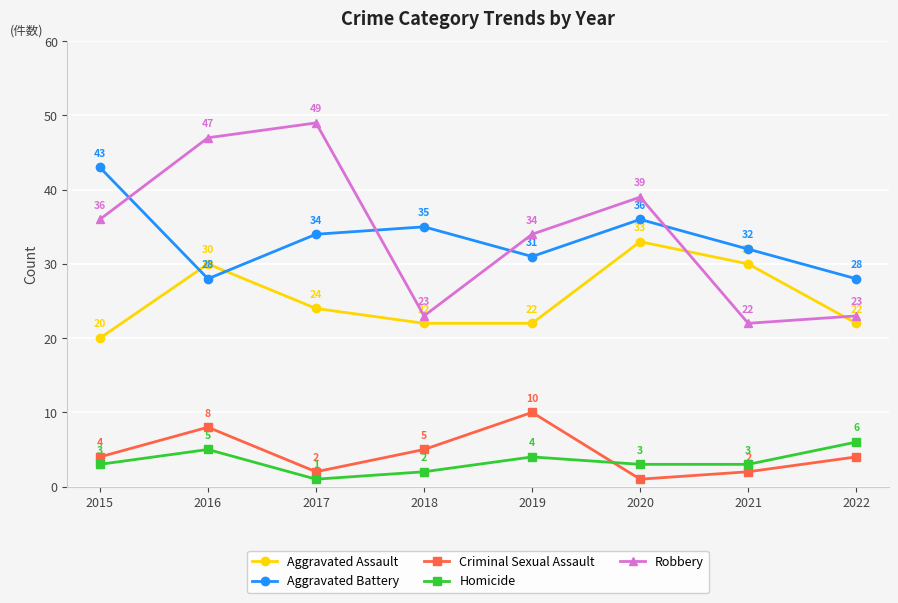

What is the difference between the second highest and minimum values in the Aggravated Assault series?

10